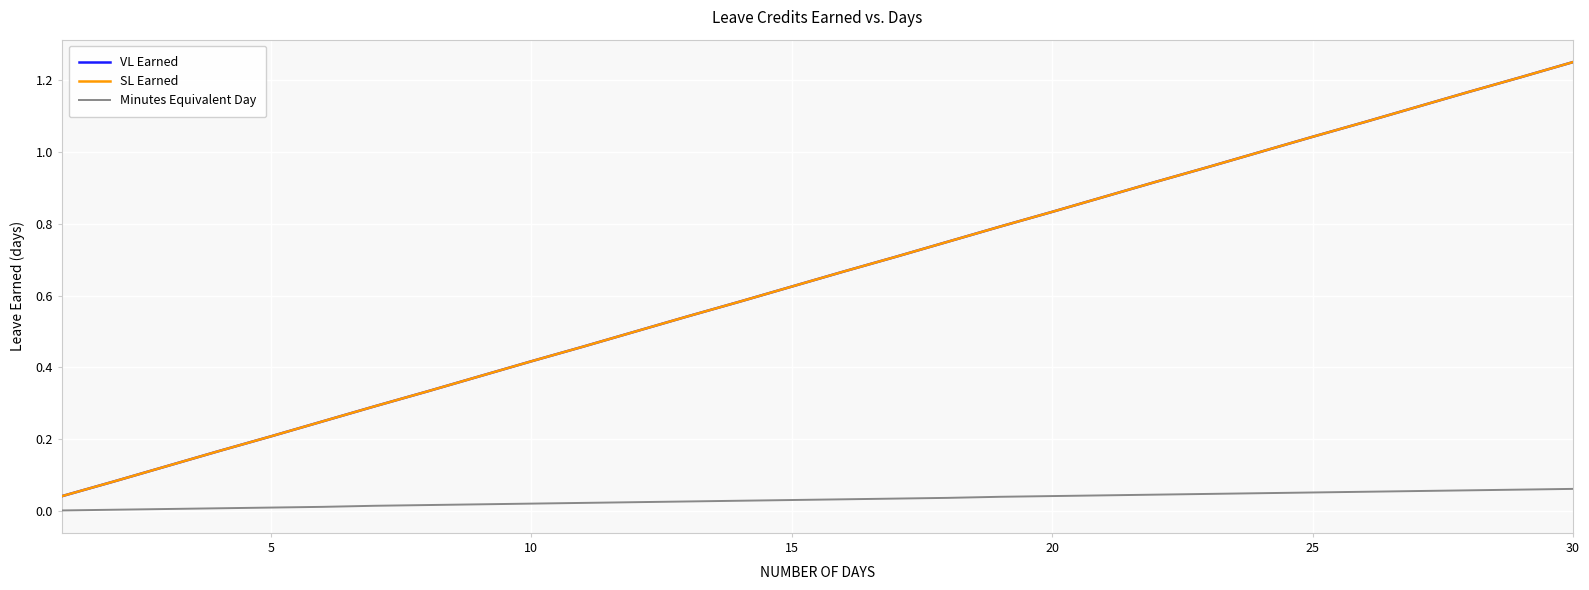

Does the chart have visible grid lines?

Yes